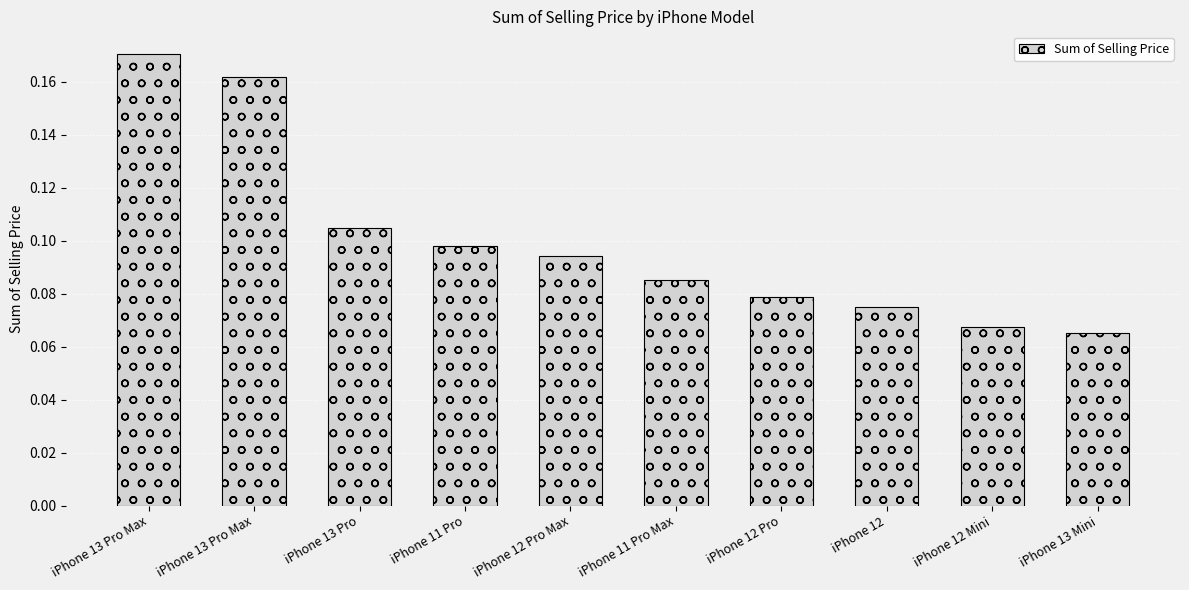

Reading left to right, list all the values displayed in this chart.

iPhone 13 Pro Max=0.2	iPhone 13 Pro Max=0.2	iPhone 13 Pro=0.1	iPhone 11 Pro=0.1	iPhone 12 Pro Max=0.1	iPhone 11 Pro Max=0.1	iPhone 12 Pro=0.1	iPhone 12=0.1	iPhone 12 Mini=0.1	iPhone 13 Mini=0.1